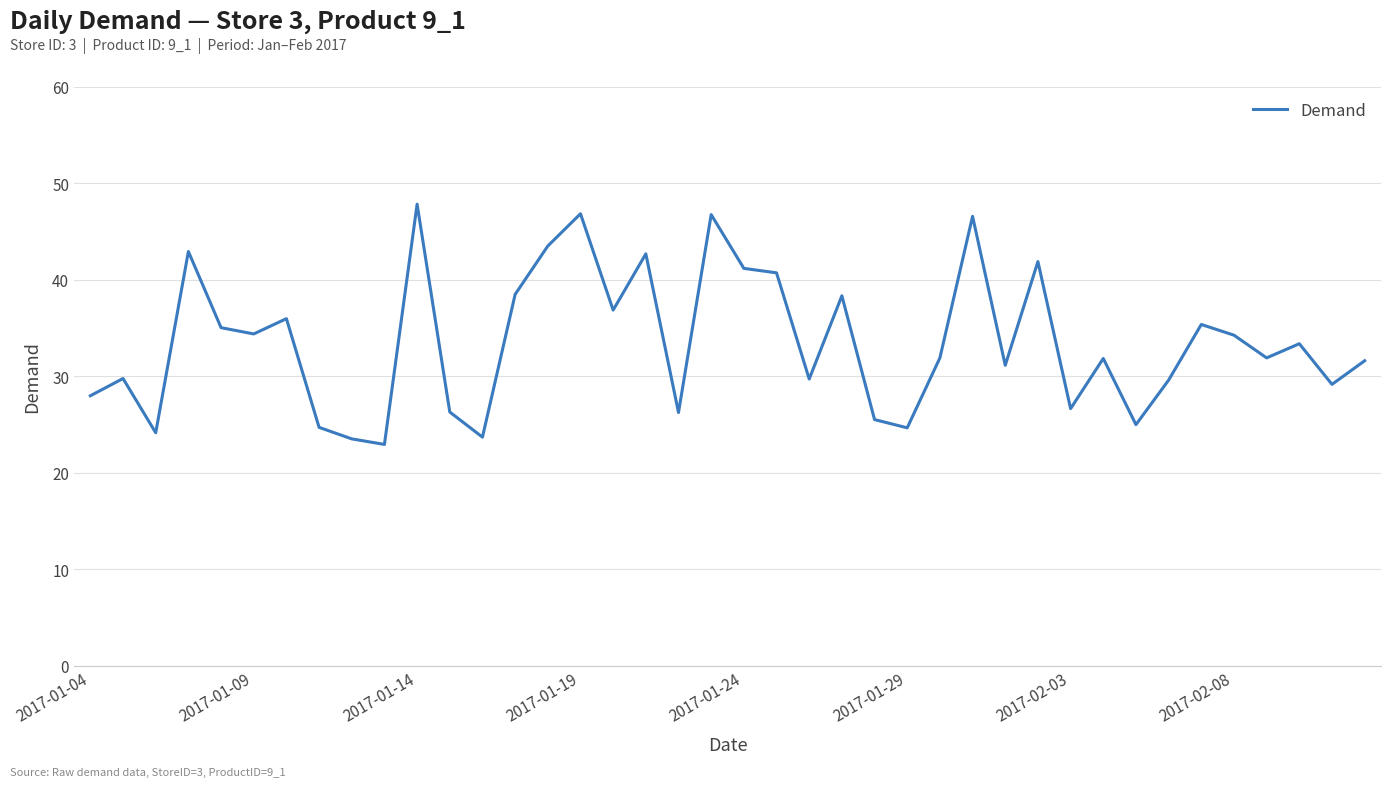

What is the difference between the maximum and minimum values?

24.9